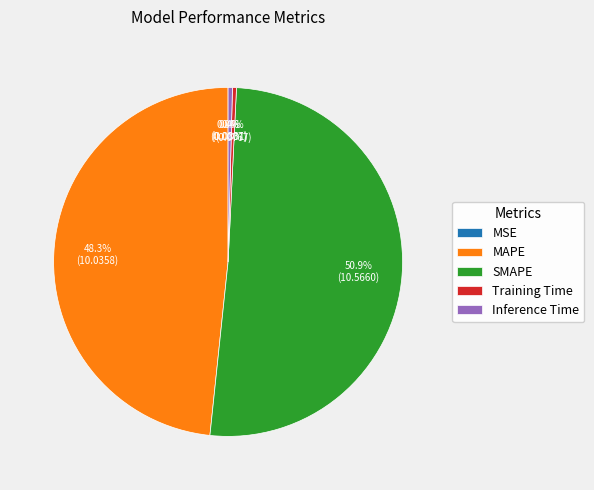

What is the largest slice in the pie chart?

SMAPE